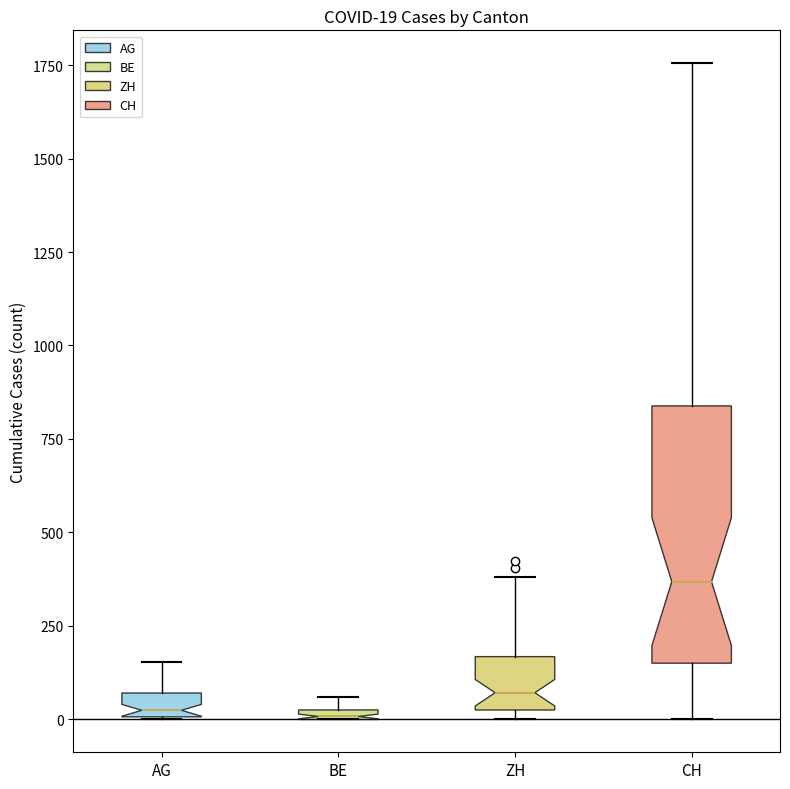

Which box is the tallest, from its lower edge to its upper edge?

CH